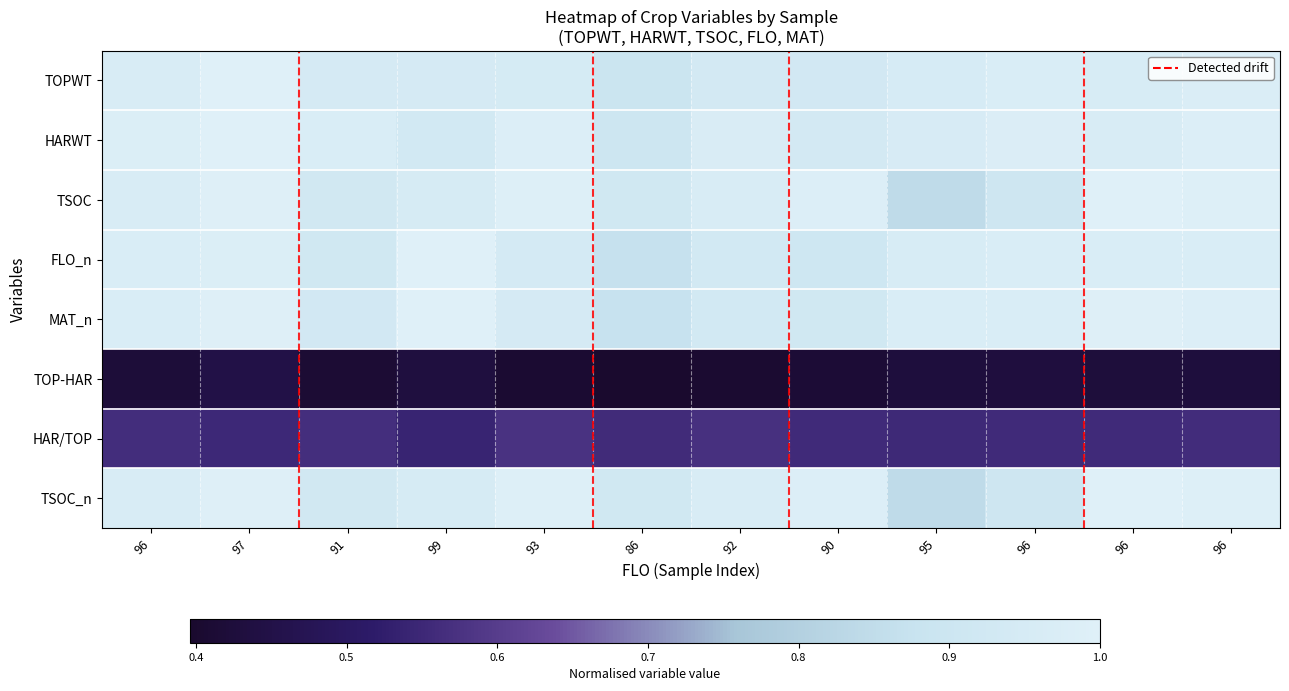

Rank the series by their maximum value, from highest to lowest.

TOPWT, HARWT, TSOC, FLO_n, MAT_n, TSOC_n, HAR/TOP, TOP-HAR